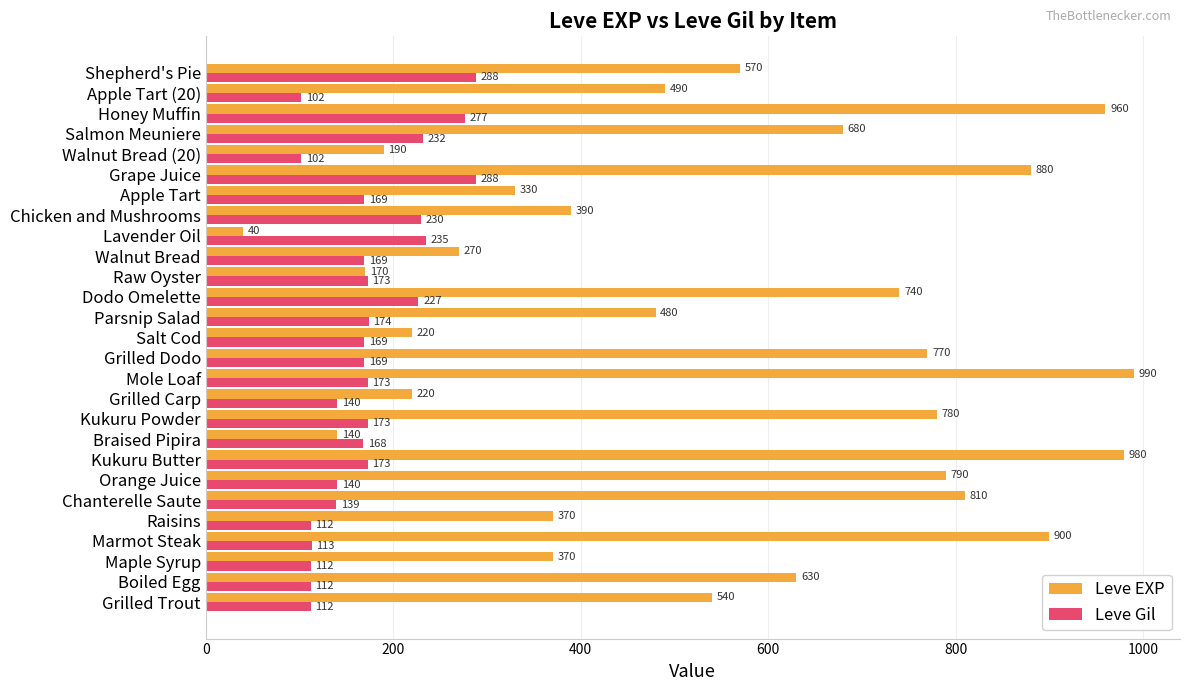

Count the number of categories in the chart.

27